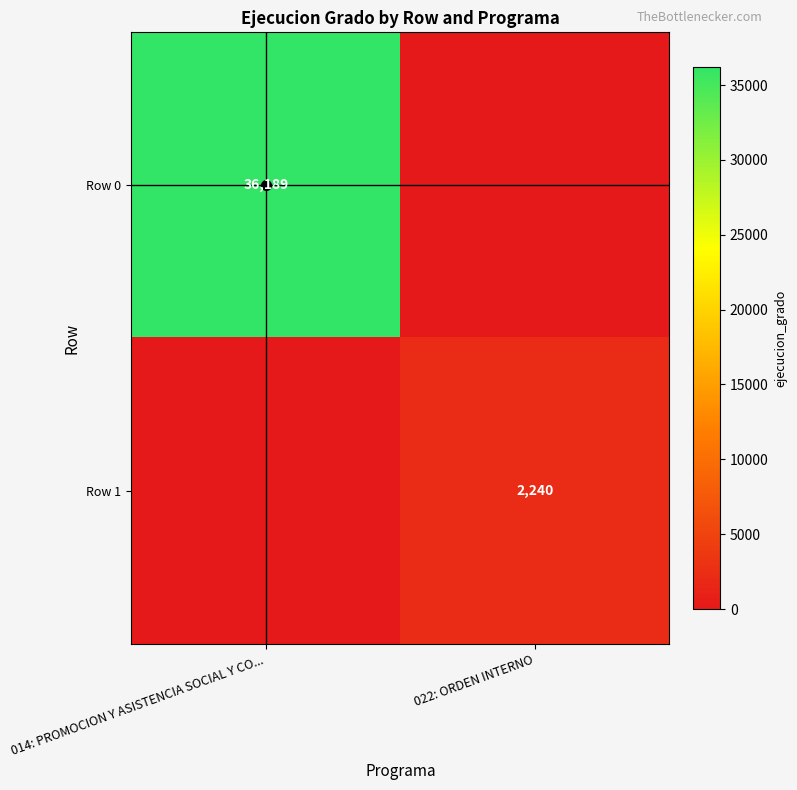

The value of Row 0 at 014: PROMOCION Y ASISTENCIA SOCIAL Y CO... is 48343. True or false?

False